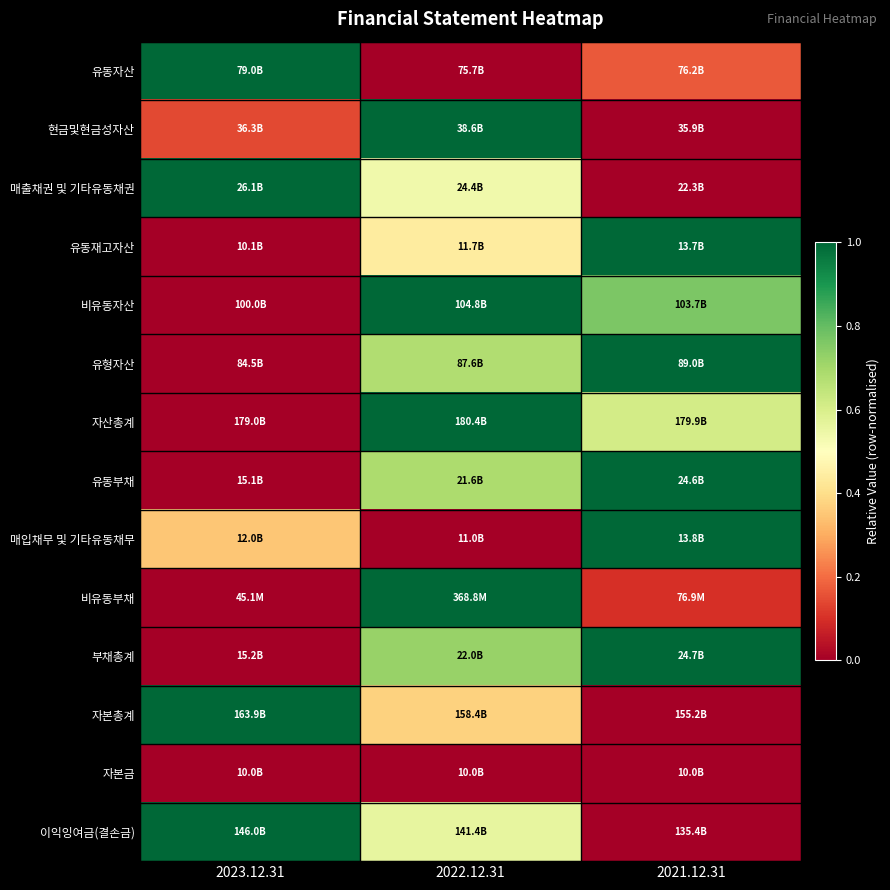

Reading left to right, what are all the values shown in this chart?

유동자산: 2023.12.31=1.0	2022.12.31=0.0	2021.12.31=0.2
현금및현금성자산: 2023.12.31=0.1	2022.12.31=1.0	2021.12.31=0.0
매출채권 및 기타유동채권: 2023.12.31=1.0	2022.12.31=0.5	2021.12.31=0.0
유동재고자산: 2023.12.31=0.0	2022.12.31=0.4	2021.12.31=1.0
비유동자산: 2023.12.31=0.0	2022.12.31=1.0	2021.12.31=0.8
유형자산: 2023.12.31=0.0	2022.12.31=0.7	2021.12.31=1.0
자산총계: 2023.12.31=0.0	2022.12.31=1.0	2021.12.31=0.6
유동부채: 2023.12.31=0.0	2022.12.31=0.7	2021.12.31=1.0
매입채무 및 기타유동채무: 2023.12.31=0.3	2022.12.31=0.0	2021.12.31=1.0
비유동부채: 2023.12.31=0.0	2022.12.31=1.0	2021.12.31=0.1
부채총계: 2023.12.31=0.0	2022.12.31=0.7	2021.12.31=1.0
자본총계: 2023.12.31=1.0	2022.12.31=0.4	2021.12.31=0.0
자본금: 2023.12.31=0.0	2022.12.31=0.0	2021.12.31=0.0
이익잉여금(결손금): 2023.12.31=1.0	2022.12.31=0.6	2021.12.31=0.0